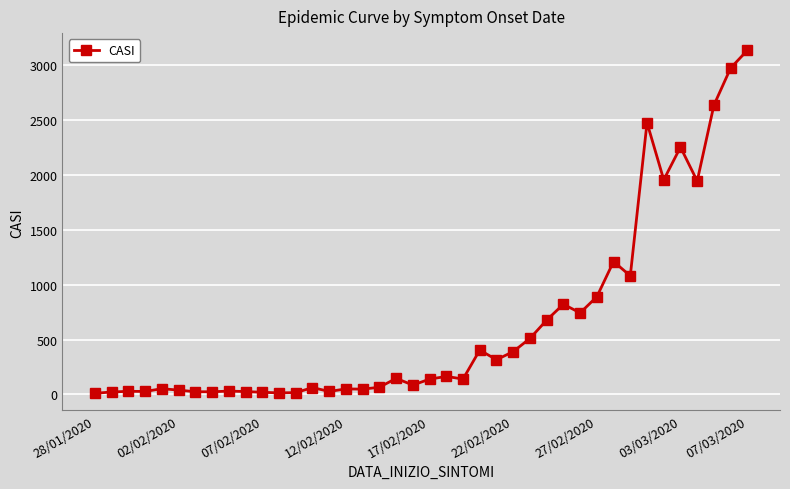

What is the maximum value shown in the chart?

3137